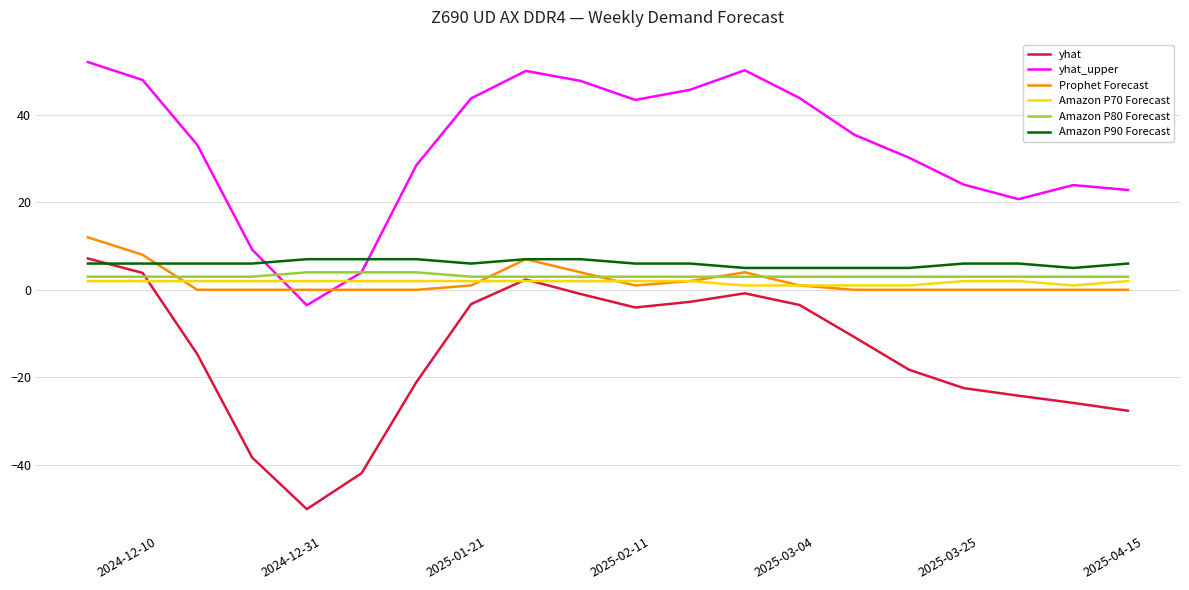

Which series has the largest total across all categories?

yhat_upper